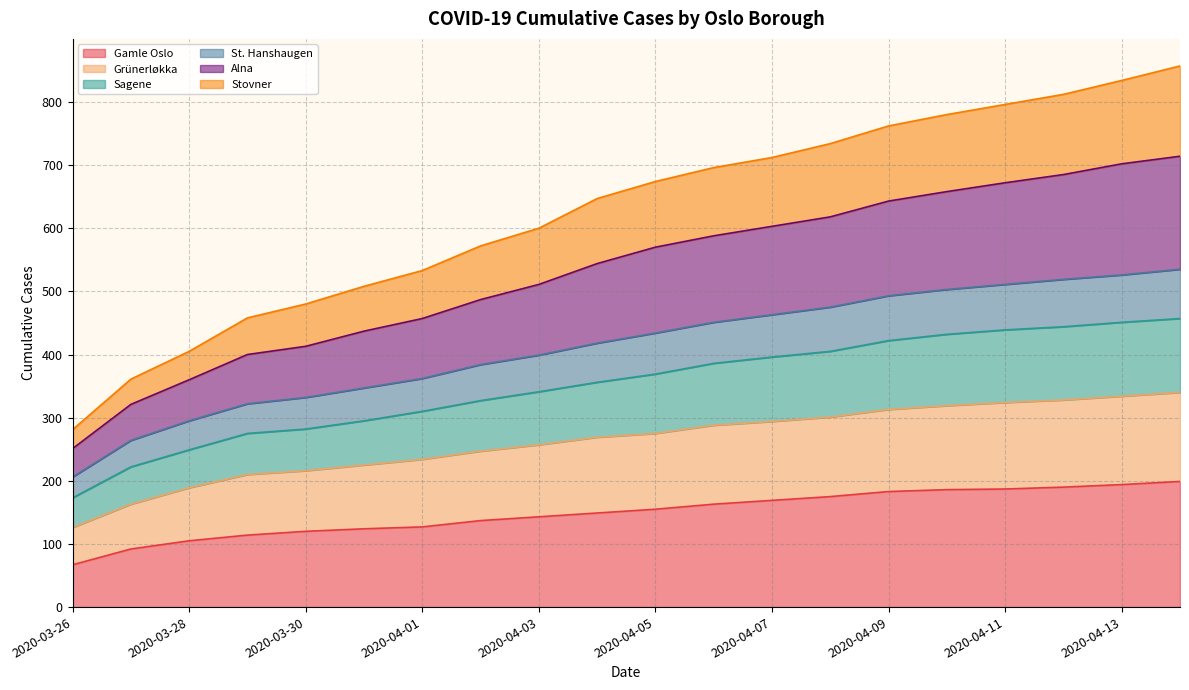

Is it true that Gamle Oslo equals 51 at 2020-03-28?

False